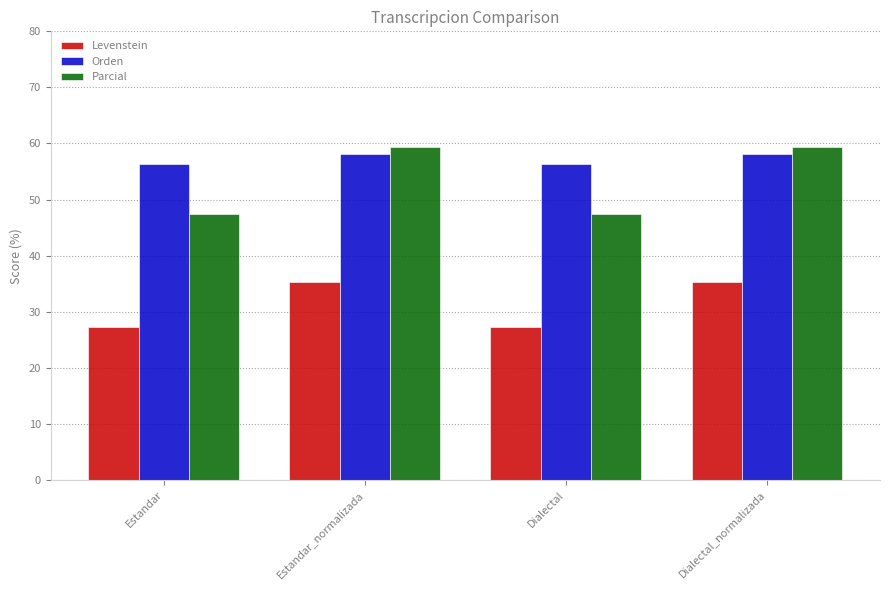

Rank the series at Dialectal from lowest to highest value.

Levenstein, Parcial, Orden